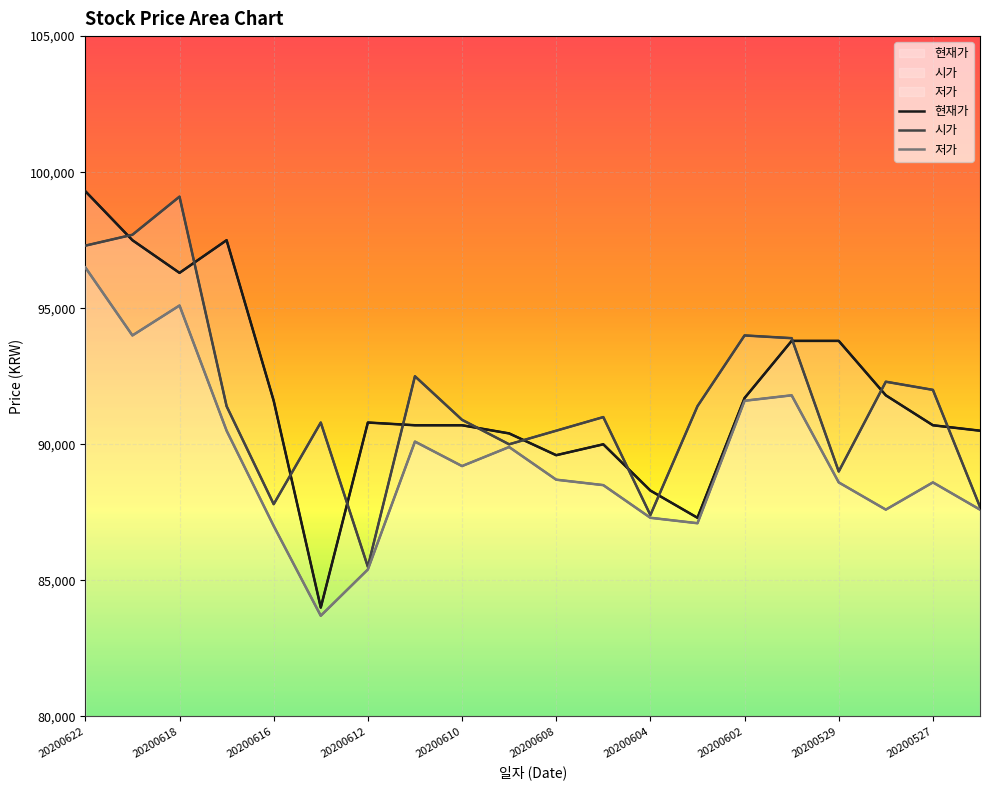

What is the maximum value shown in the chart?

99300